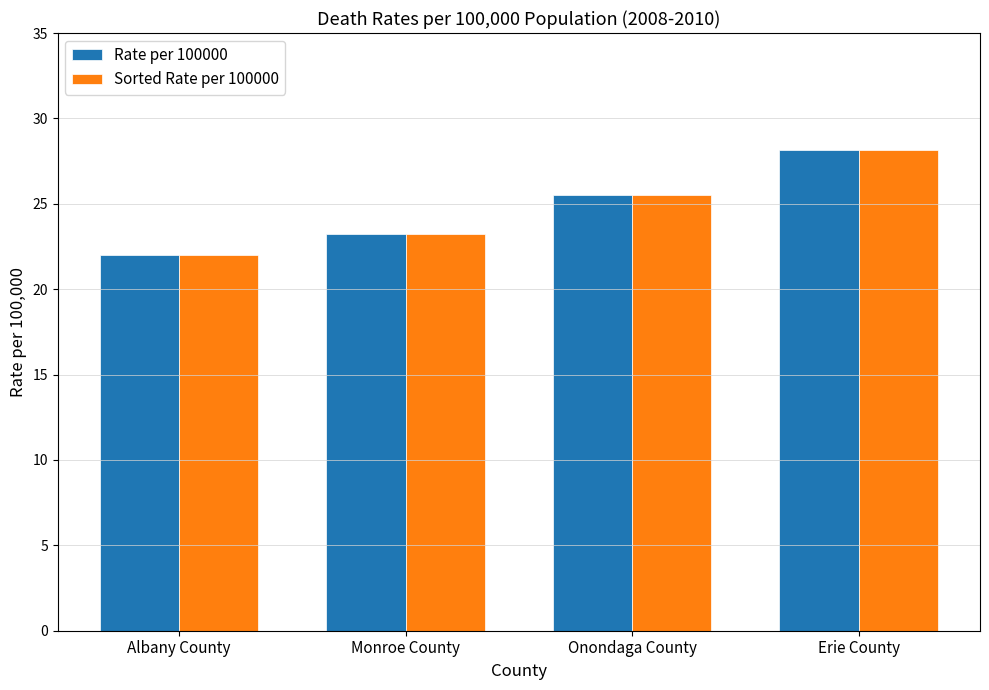

What is the sum of the Sorted Rate per 100000 values at Albany County and Onondaga County?

47.5